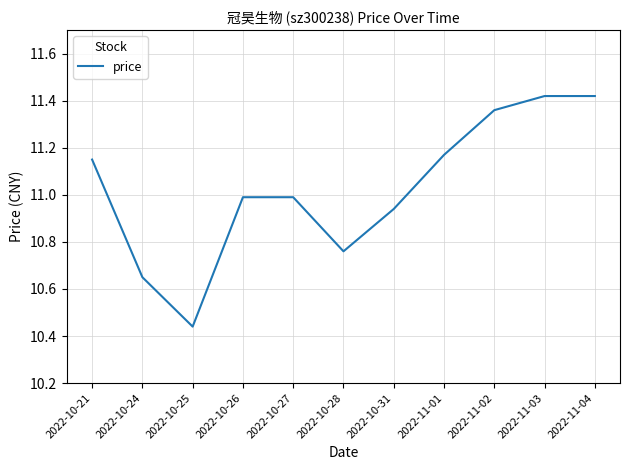

The value at 2022-11-01 is 5.5. True or false?

False